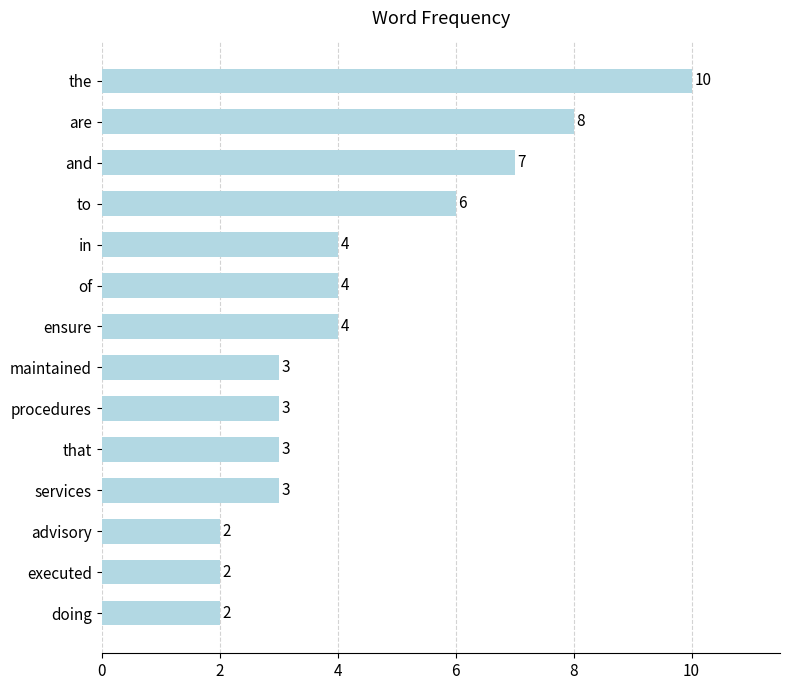

What is the difference between the maximum and minimum values?

8